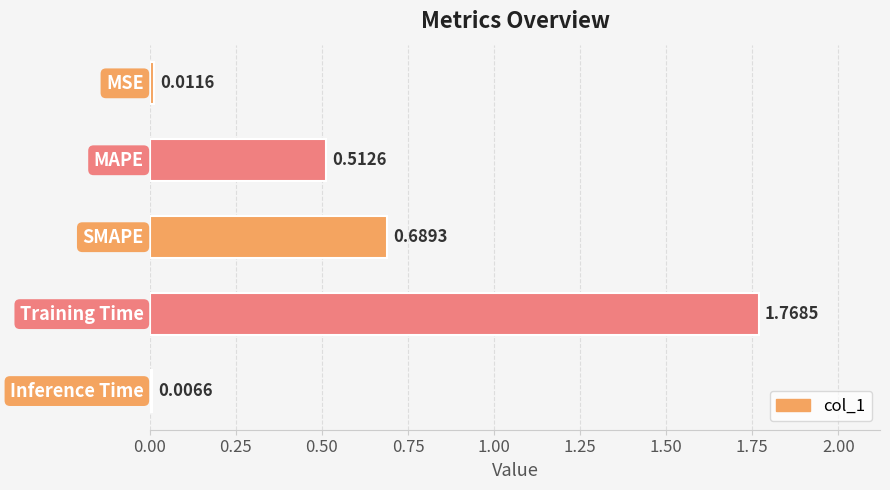

List the labels in order of value, largest first.

Training Time, SMAPE, MAPE, MSE, Inference Time